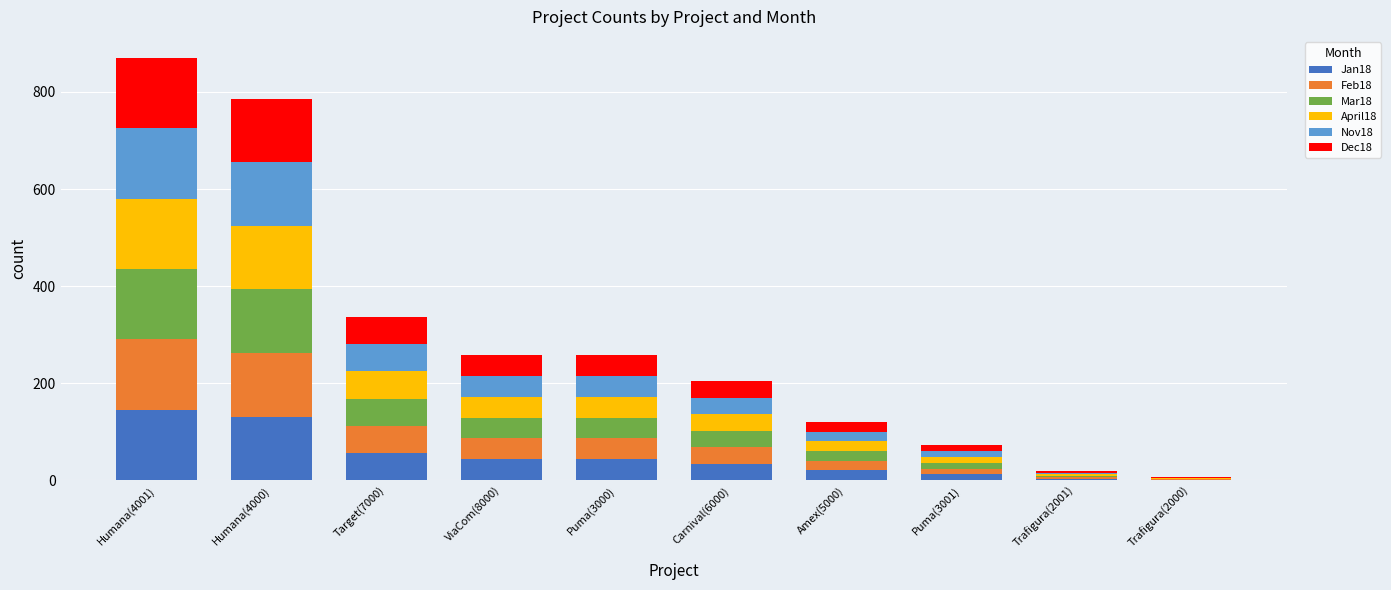

What is the total value across all series at Humana(4000)?

786